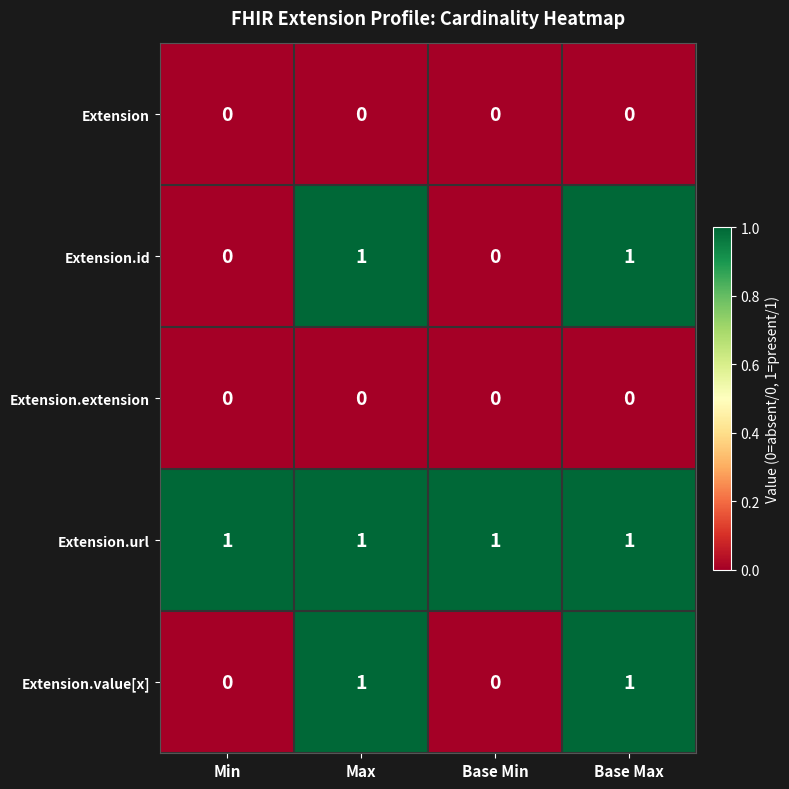

How many Extension.value[x] values are between 0 and 1?

4